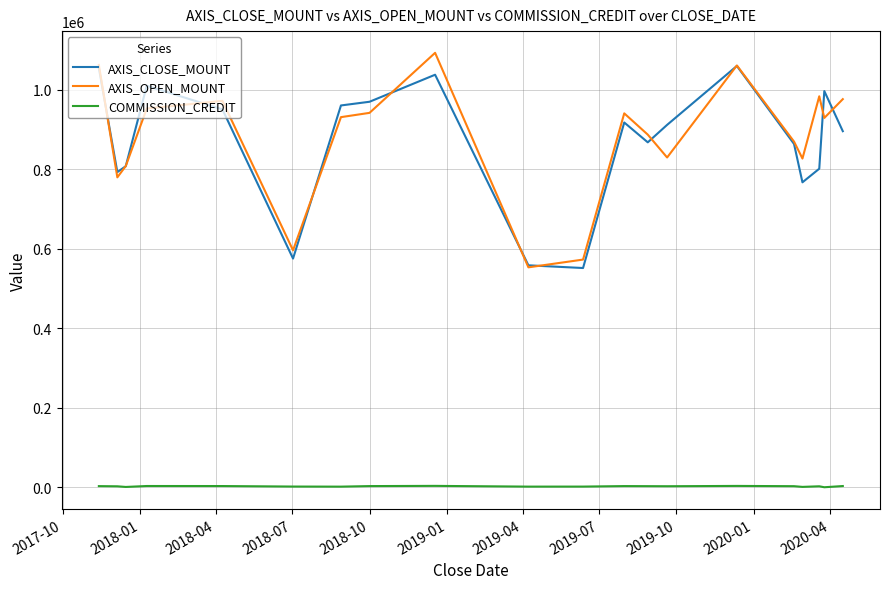

True or false: COMMISSION_CREDIT and AXIS_OPEN_MOUNT cross at least once.

False